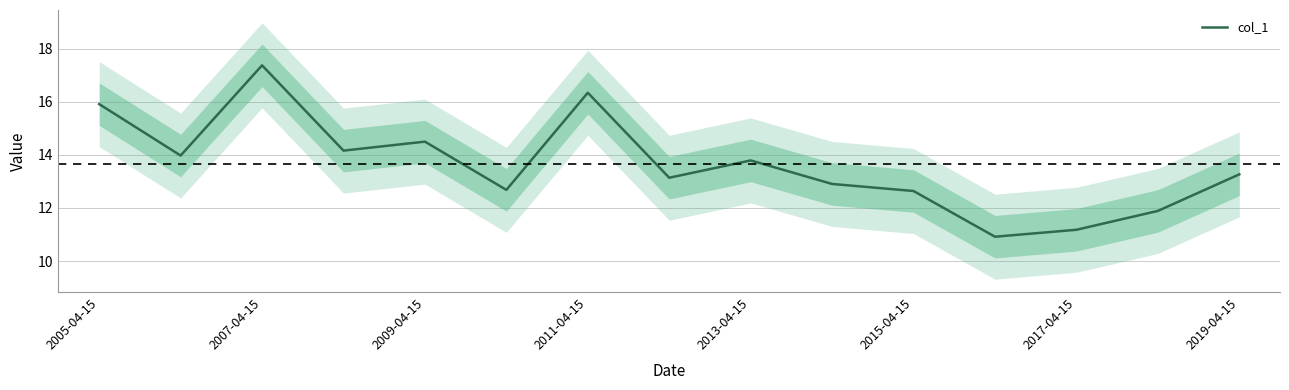

What is the minimum value for col_1?

10.9